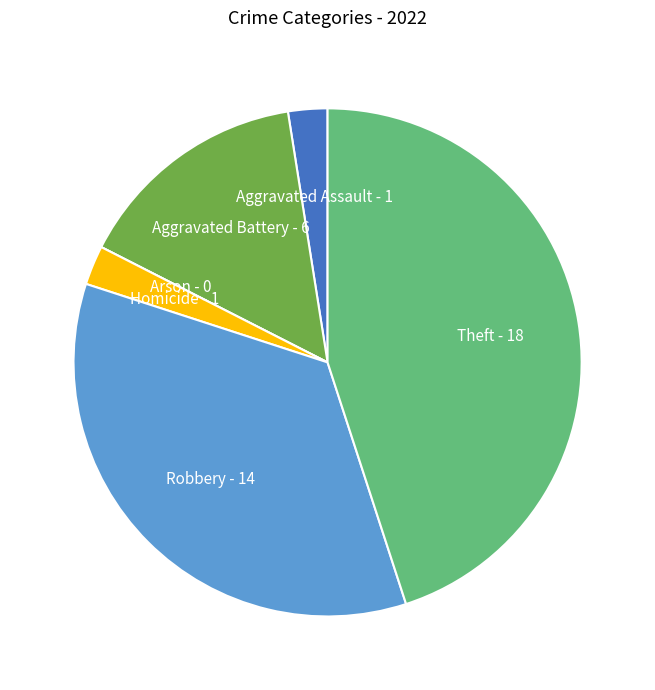

The Homicide slice represents 2% of the pie. True or false?

True